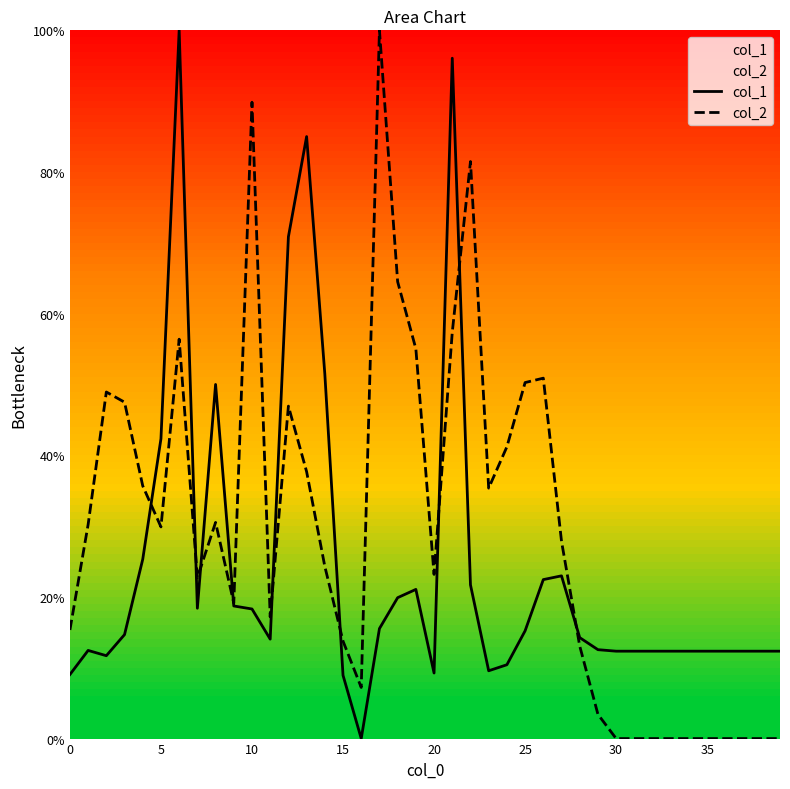

List the series in order of their overall mean, lowest first.

col_1, col_2